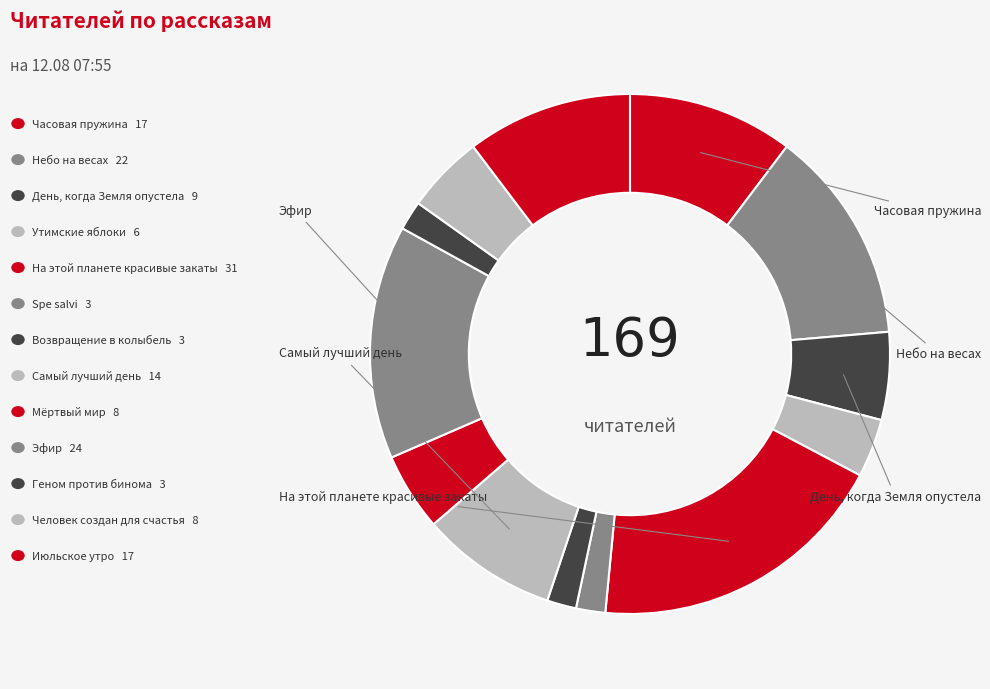

How many segments does this pie chart have?

13